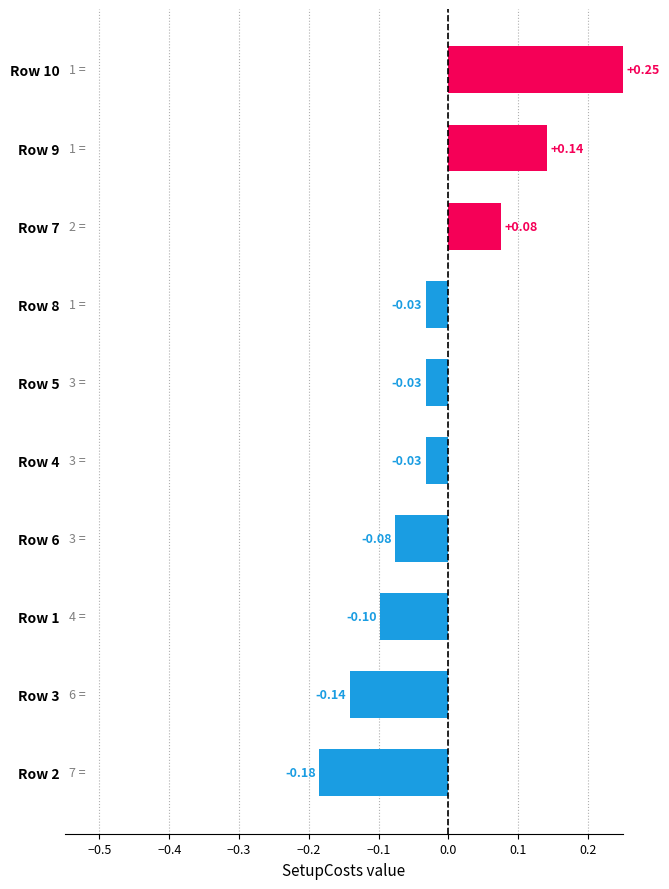

What is the difference between the second highest and second lowest values?

0.3